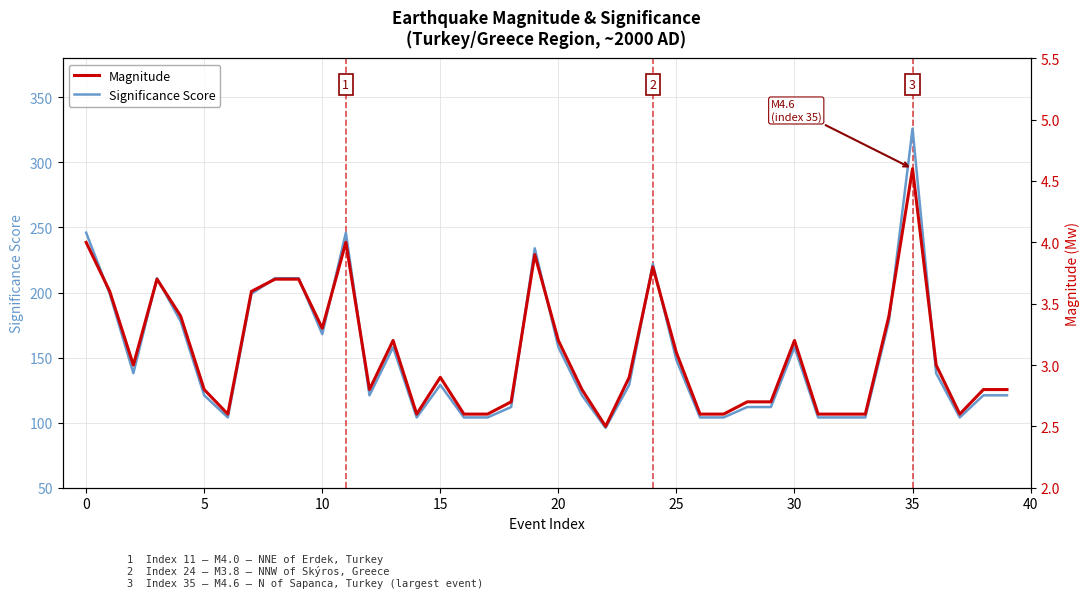

List the series in order of their peak value, highest first.

Significance Score, Magnitude